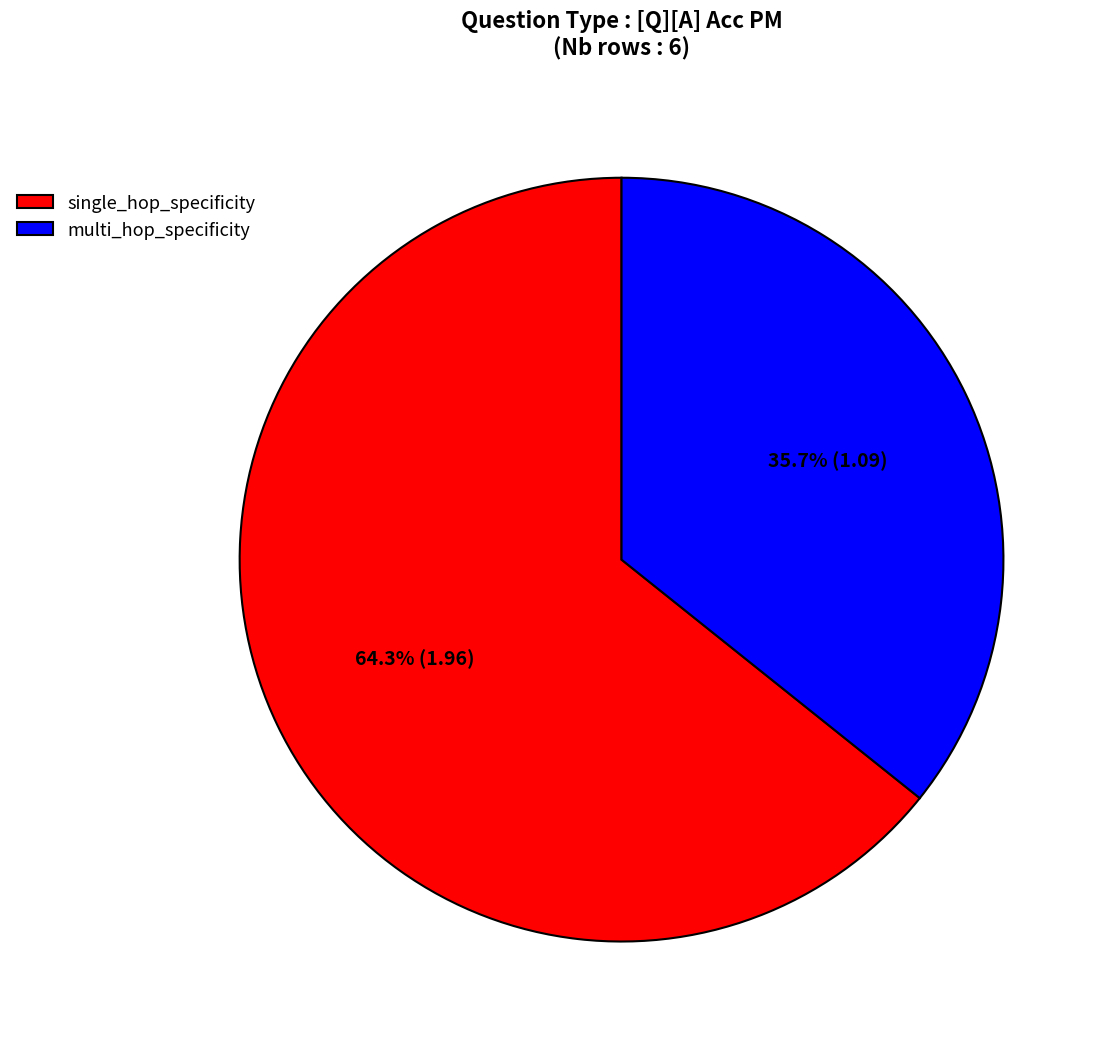

Combined, do multi_hop_specificity and single_hop_specificity account for over 50%?

Yes